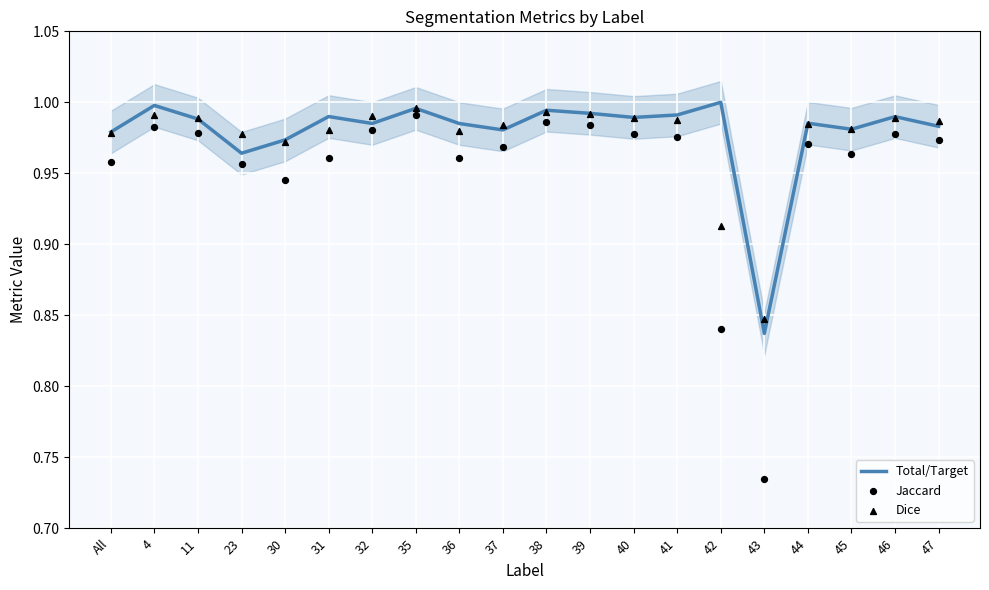

Which series has the widest spread of Y values?

Jaccard